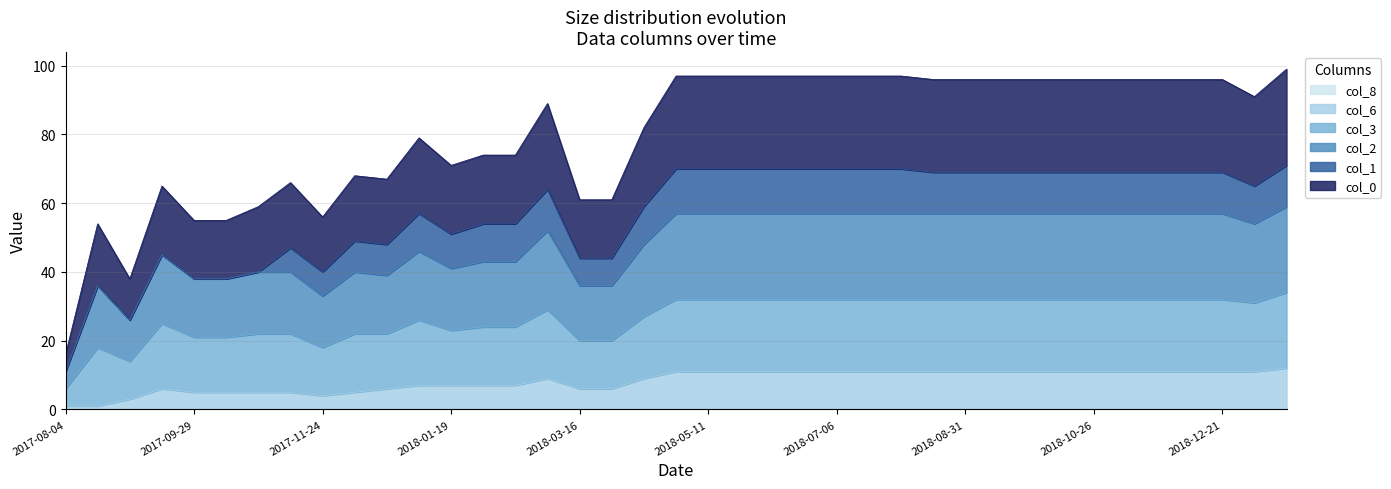

What is the sum of the col_0 values at 2017-09-01 and 2018-03-02?

43